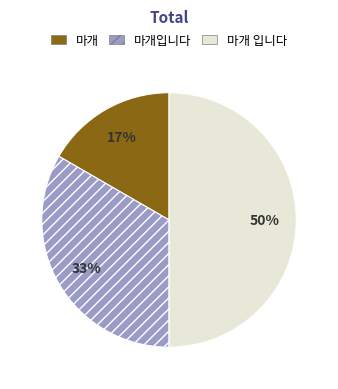

To the nearest percent, what percentage of the pie is 마개 입니다?

50%